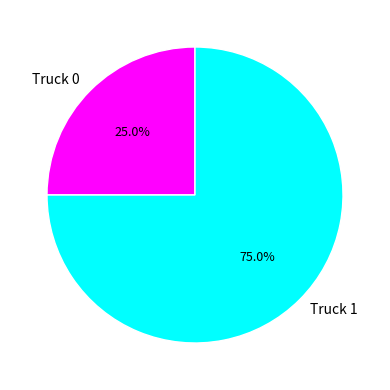

To the nearest percent, what is the combined percentage of Truck 1 and Truck 0?

100%